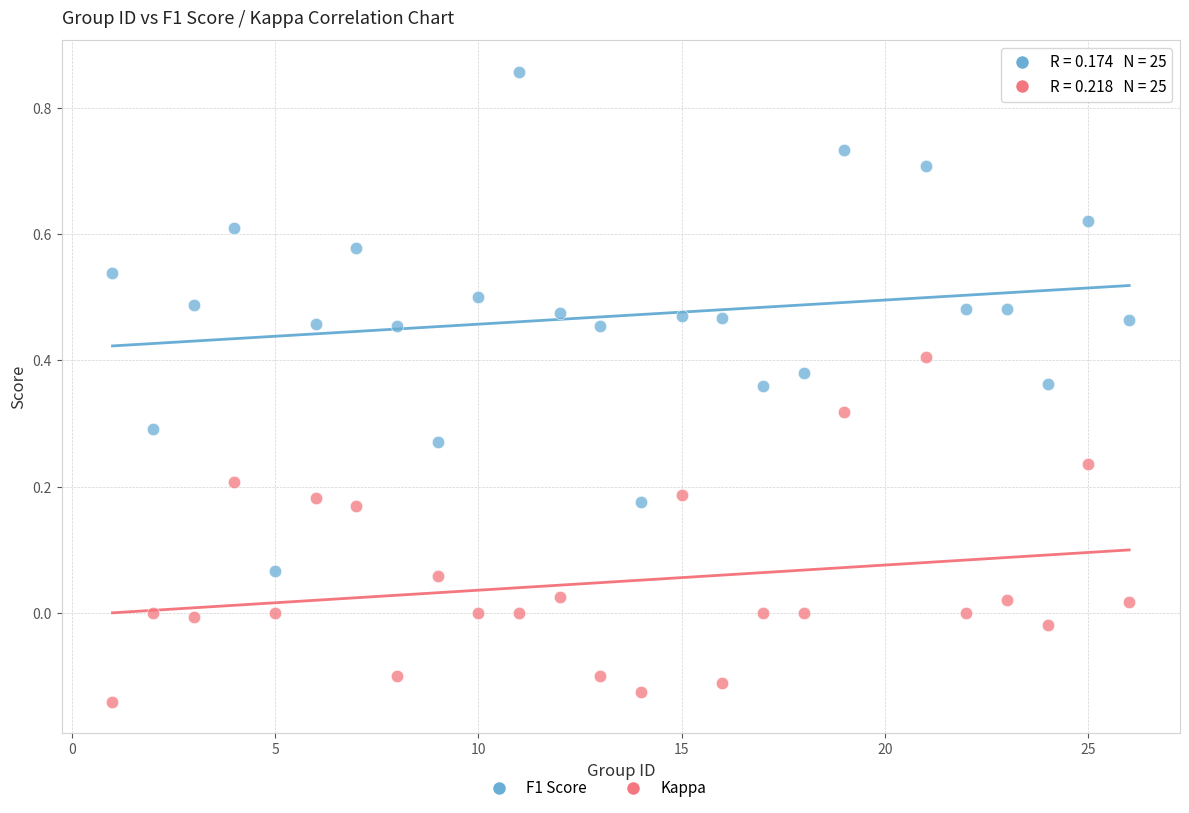

Which series reaches the minimum Y coordinate?

Kappa